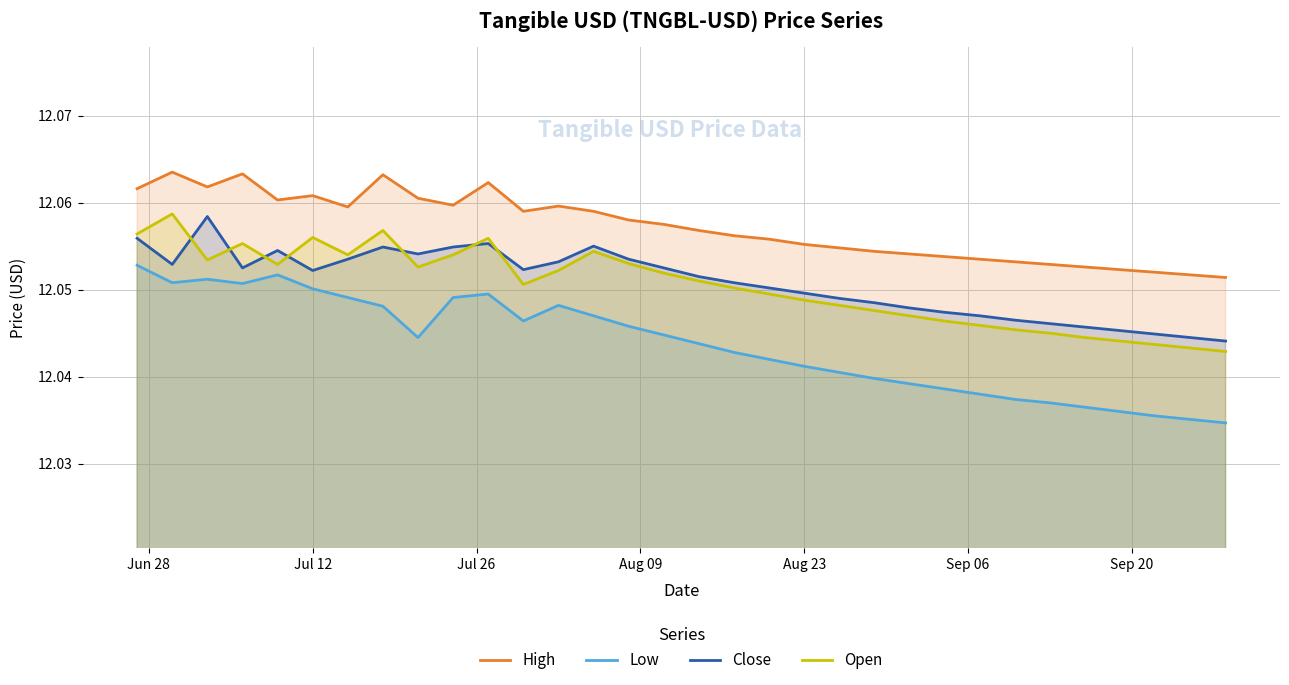

How many Low values are between 12 and 13?

32